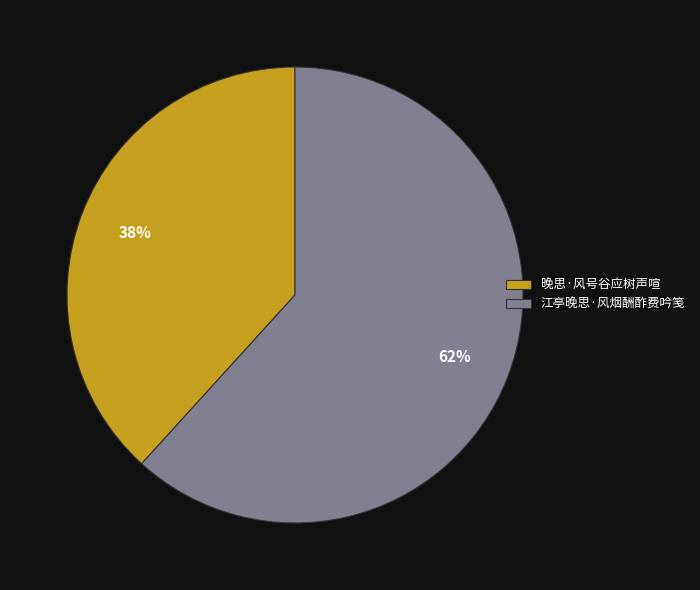

Rank the categories by value from highest to lowest.

江亭晚思·风烟酬酢费吟笺, 晚思·风号谷应树声喧